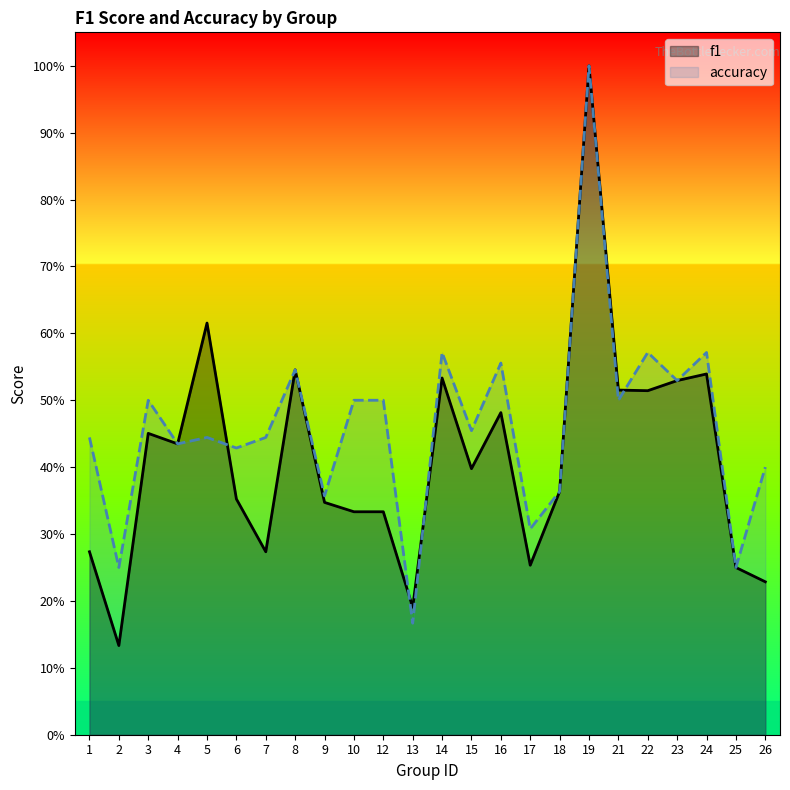

Which series has the largest range (max minus min)?

f1